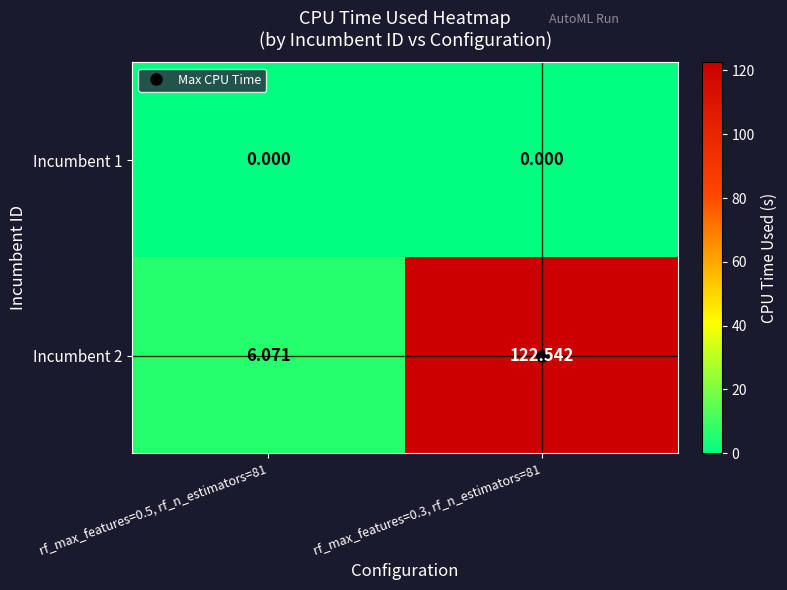

How many distinct data groups are displayed?

2